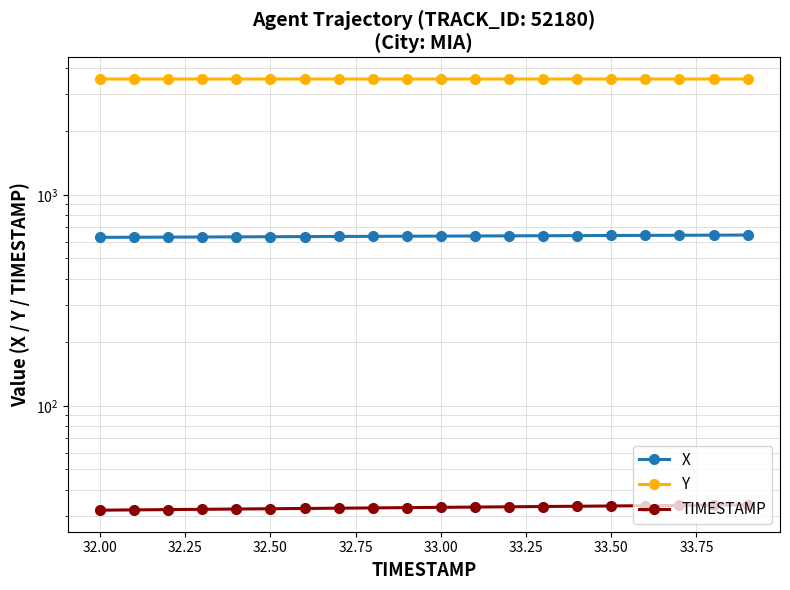

What is the difference between the second highest and second lowest values in the TIMESTAMP series?

1.7